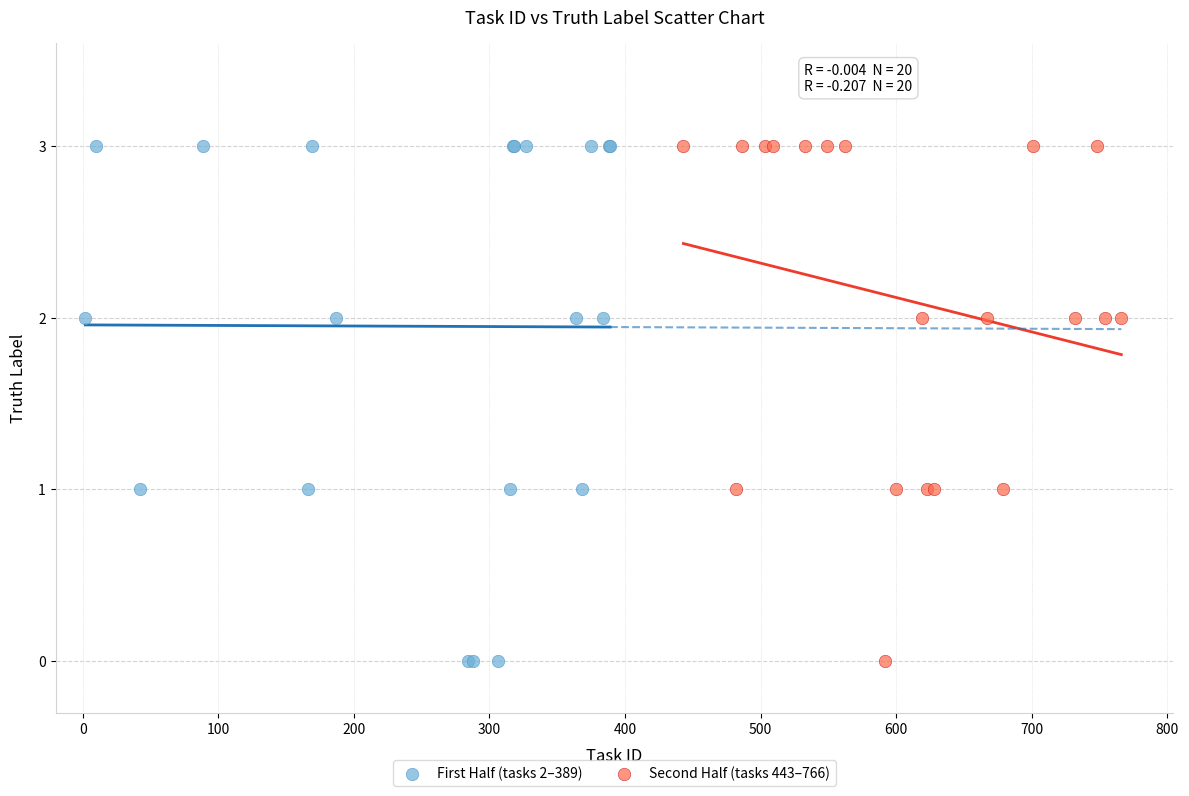

What are all the series names shown in the legend?

First Half (tasks 2–389), Second Half (tasks 443–766)